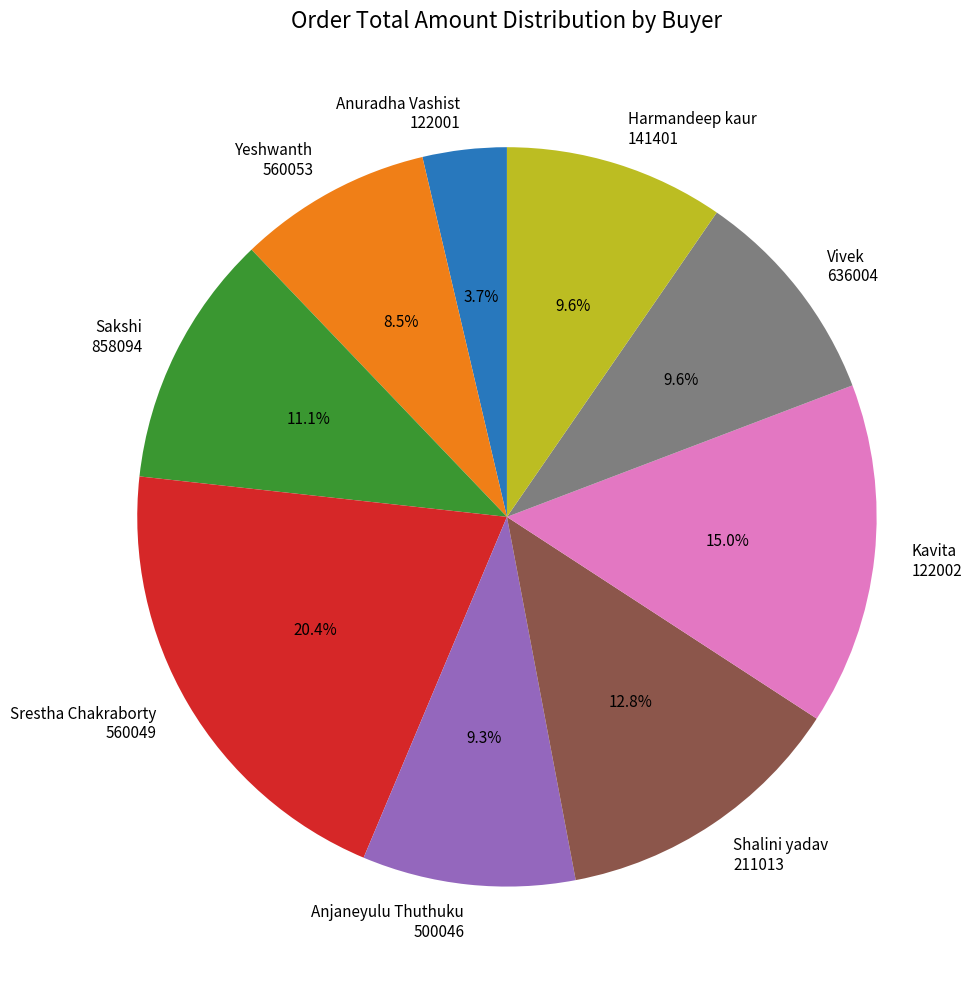

Between Harmandeep kaur 141401 and Sakshi 858094, which is larger?

Sakshi 858094